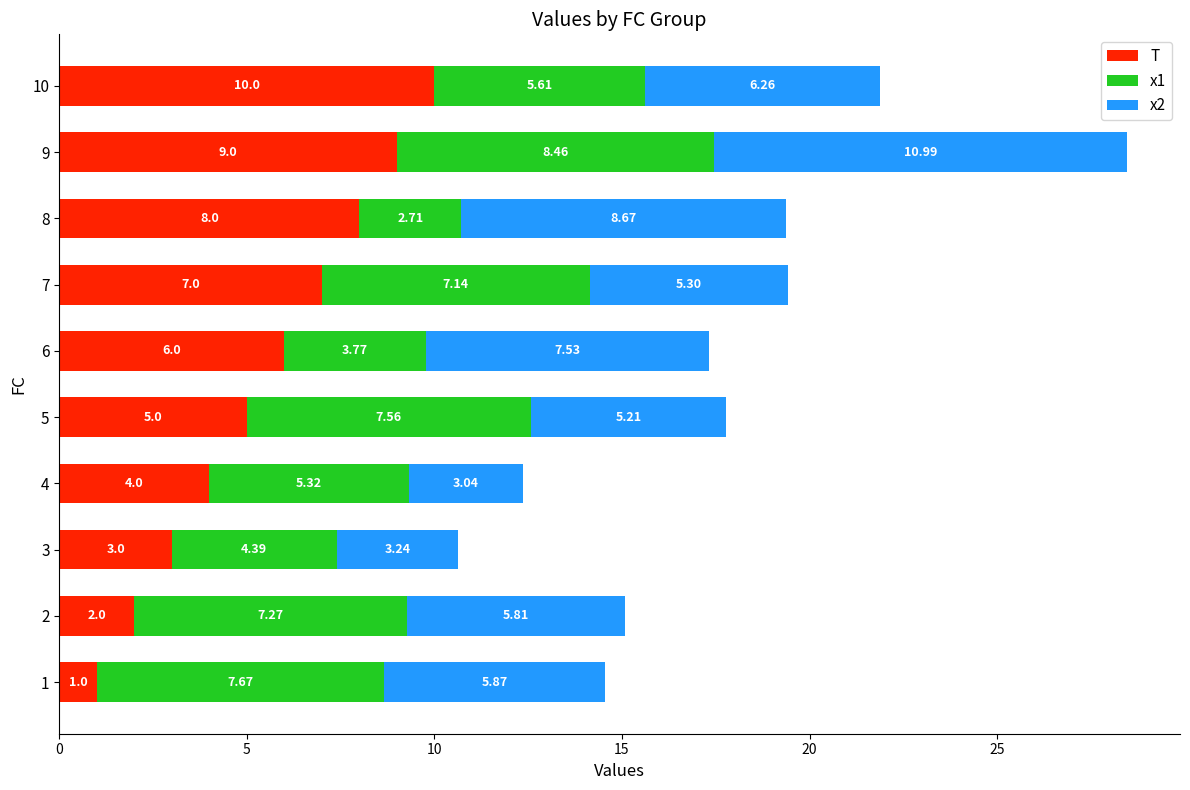

At which category is the sum across all series the highest?

9